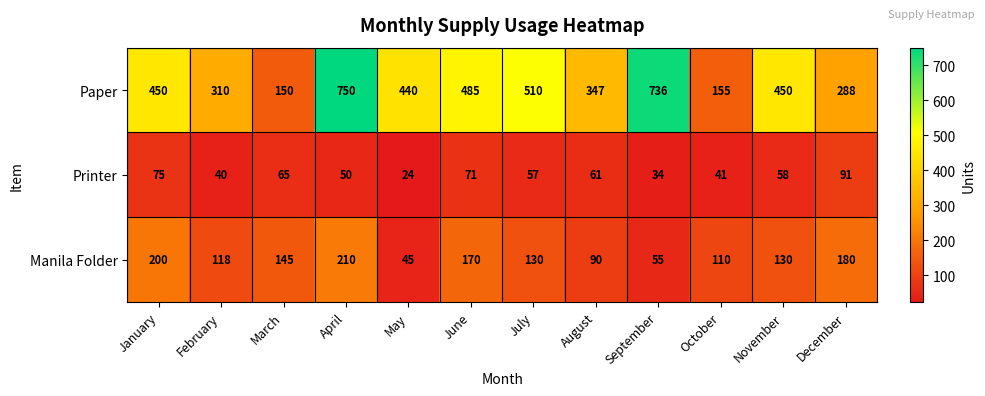

The value of Printer at March is 65. True or false?

True